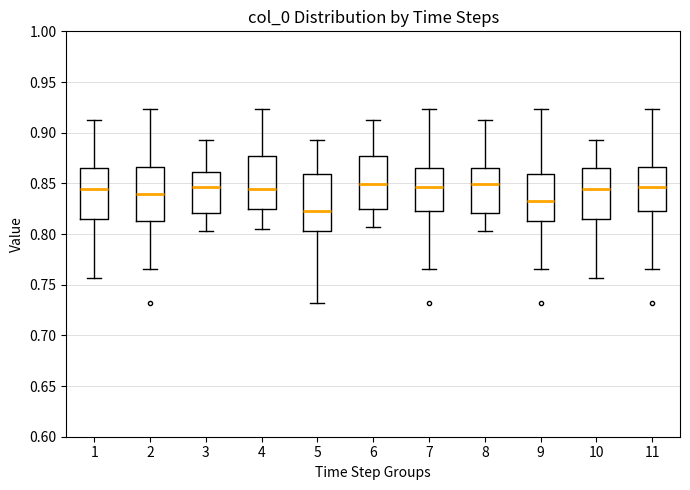

Reading left to right, read every box against the y-axis: the position of its median line, the range the box covers, and the ends of its whiskers. The values are not printed on the chart, so give them approximately, as read against the axis.

1: median 0.845, box 0.815 to 0.865, whiskers 0.755 to 0.915
2: median 0.840, box 0.815 to 0.865, whiskers 0.765 to 0.925
3: median 0.845, box 0.820 to 0.860, whiskers 0.805 to 0.895
4: median 0.845, box 0.825 to 0.875, whiskers 0.805 to 0.925
5: median 0.825, box 0.805 to 0.860, whiskers 0.730 to 0.895
6: median 0.850, box 0.825 to 0.875, whiskers 0.805 to 0.915
7: median 0.845, box 0.825 to 0.865, whiskers 0.765 to 0.925
8: median 0.850, box 0.820 to 0.865, whiskers 0.805 to 0.915
9: median 0.830, box 0.815 to 0.860, whiskers 0.765 to 0.925
10: median 0.845, box 0.815 to 0.865, whiskers 0.755 to 0.895
11: median 0.845, box 0.825 to 0.865, whiskers 0.765 to 0.925